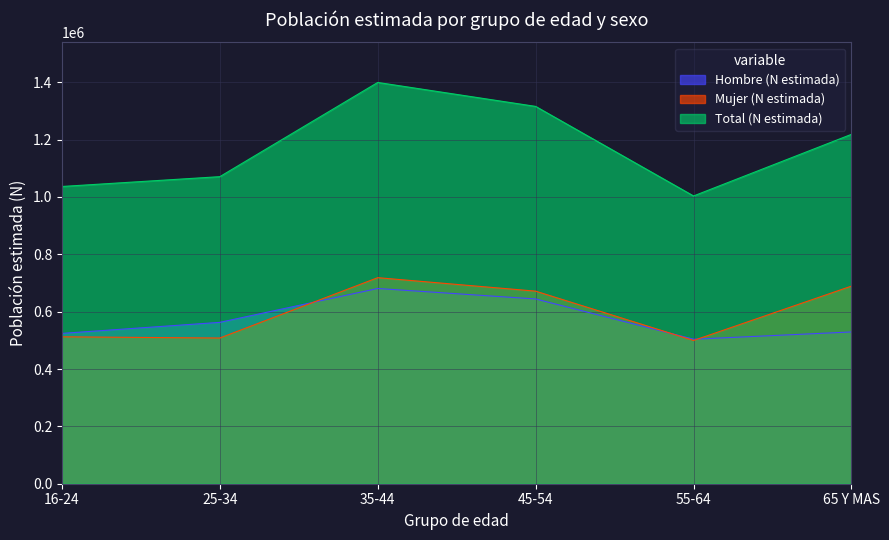

Where does the Total (N estimada) series first go above 1218285?

35-44